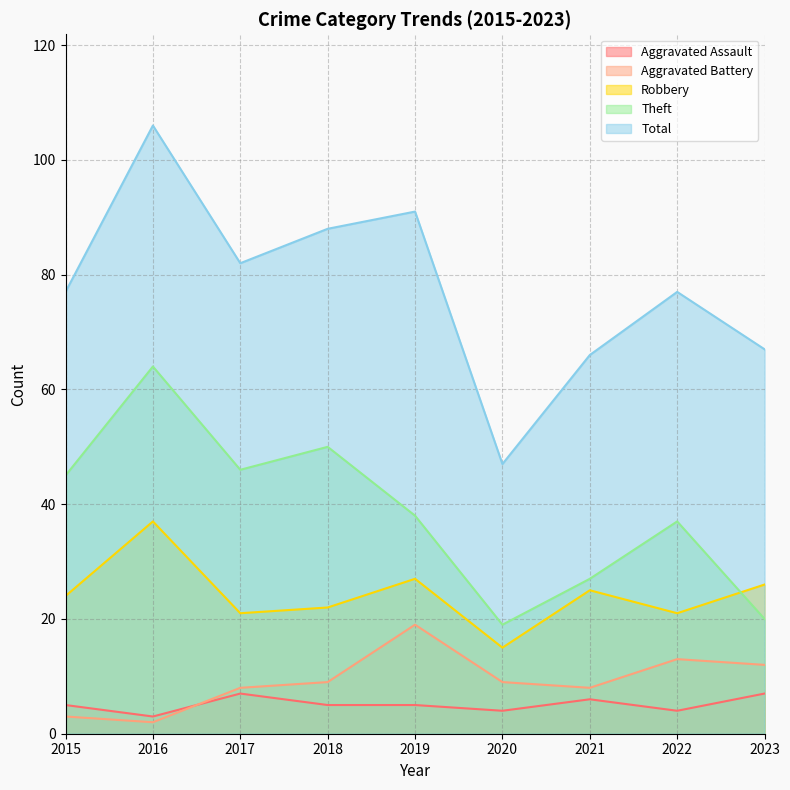

Reading left to right, list all the values displayed in this chart.

Aggravated Assault: 5	3	7	5	5	4	6	4	7
Aggravated Battery: 3	2	8	9	19	9	8	13	12
Robbery: 24	37	21	22	27	15	25	21	26
Theft: 45	64	46	50	38	19	27	37	20
Total: 77	106	82	88	91	47	66	77	67